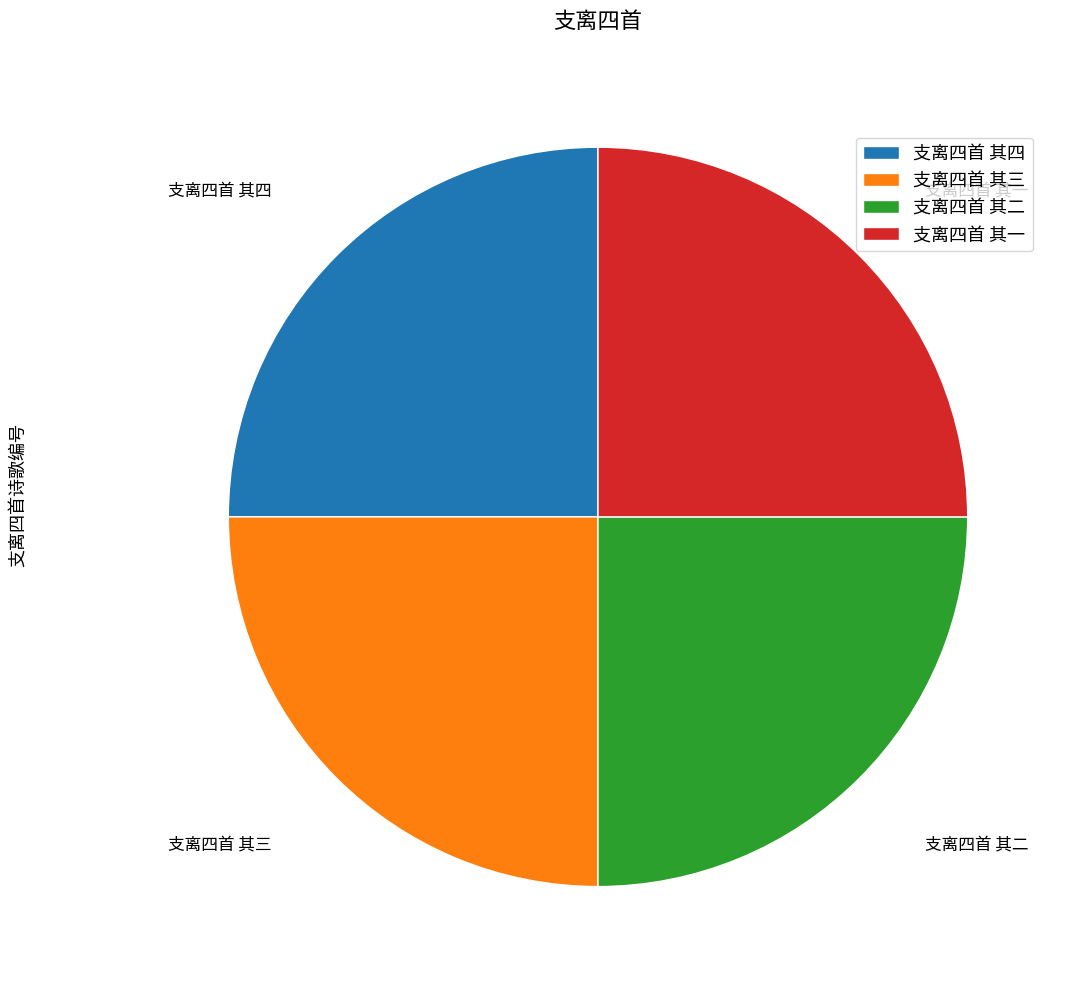

Is 支离四首 其三 the majority of the pie?

No